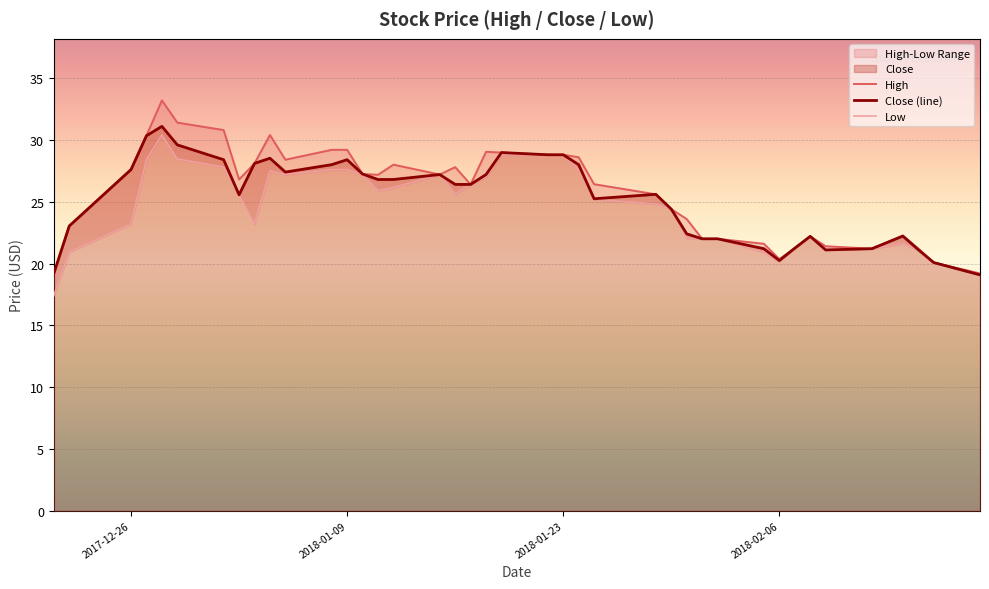

Reading right to left, extract all data points from this chart.

High: 19.2	20.1	21.2	22.3	21.2	21.4	22.2	21.2	20.4	21.6	22.0	22.0	23.6	24.4	25.6	26.4	28.6	28.8	28.8	29.0	29.0	26.4	27.8	27.2	28.0	27.2	27.2	29.2	29.2	28.4	30.4	28.1	26.8	30.8	31.4	33.2	30.4	27.6	23.0	19.2
Close (line): 19.1	20.1	21.1	22.2	21.2	21.1	22.2	21.2	20.2	21.2	22.0	22.0	22.4	24.4	25.6	25.2	28.0	28.8	28.8	29.0	27.2	26.4	26.4	27.2	26.8	26.8	27.2	28.4	28.0	27.4	28.5	28.1	25.6	28.4	29.6	31.1	30.3	27.6	23.0	19.2
Low: 19.1	20.1	21.1	21.6	21.2	21.1	22.2	21.2	20.1	20.9	22.0	22.0	22.0	24.4	24.8	25.2	27.6	28.8	28.8	28.8	27.0	26.4	25.6	27.2	26.1	25.9	27.2	27.6	27.6	27.2	27.5	23.2	25.6	27.8	28.5	30.4	28.4	23.2	20.9	17.4